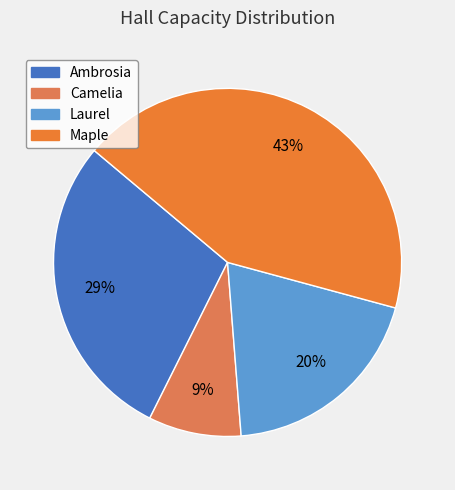

Approximately how many times larger is the value at Camelia compared to Ambrosia?

0.3